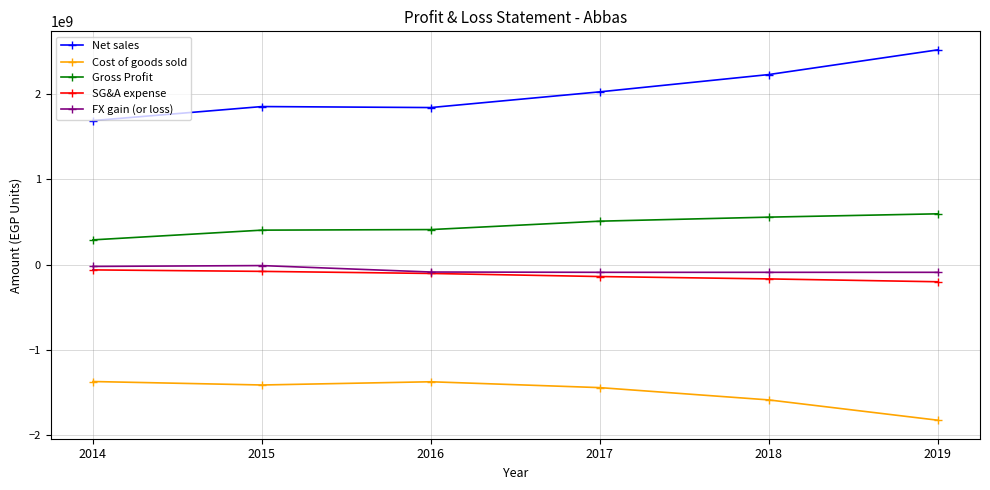

Rank the series by their maximum value, from lowest to highest.

Cost of goods sold, SG&A expense, FX gain (or loss), Gross Profit, Net sales